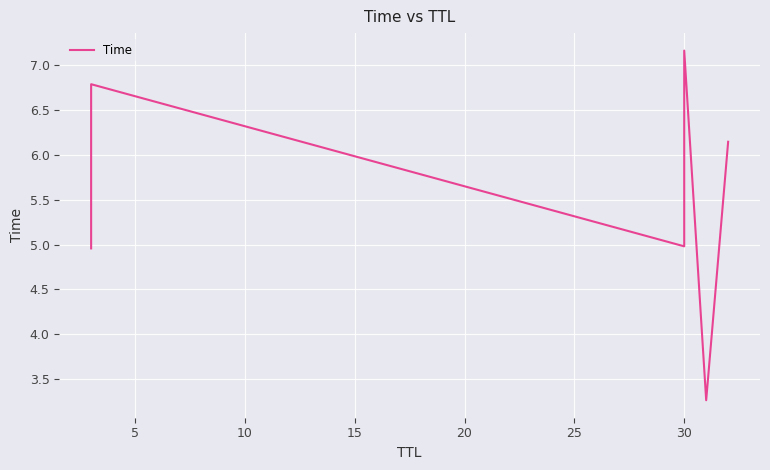

Is it true that the value at 5 is 6.8?

True